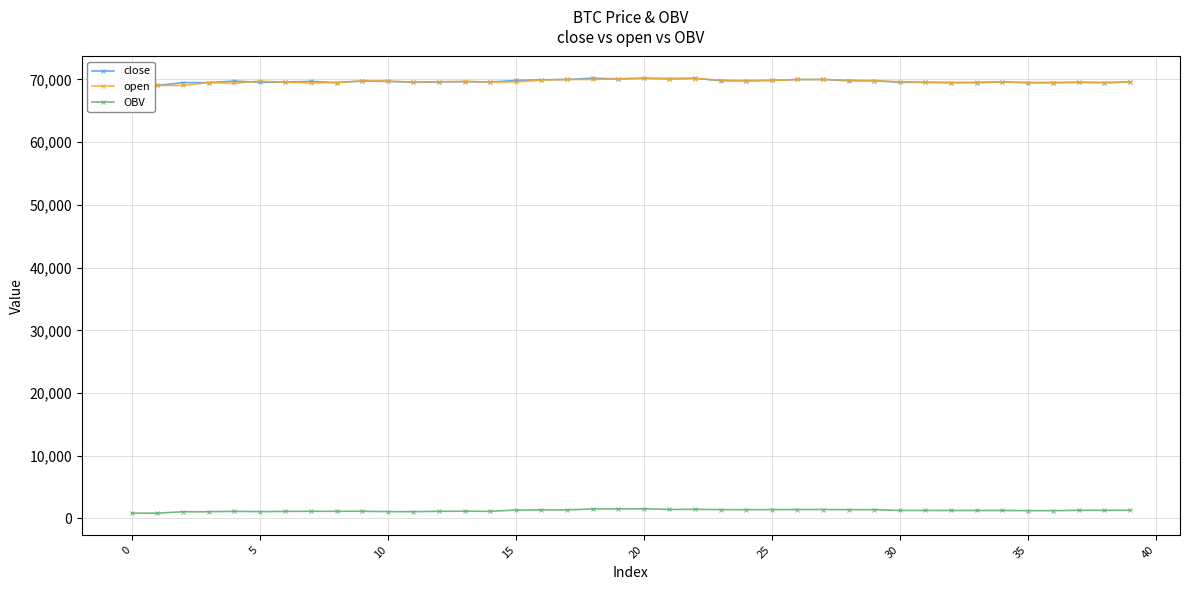

What is the minimum value for open?

68800.0